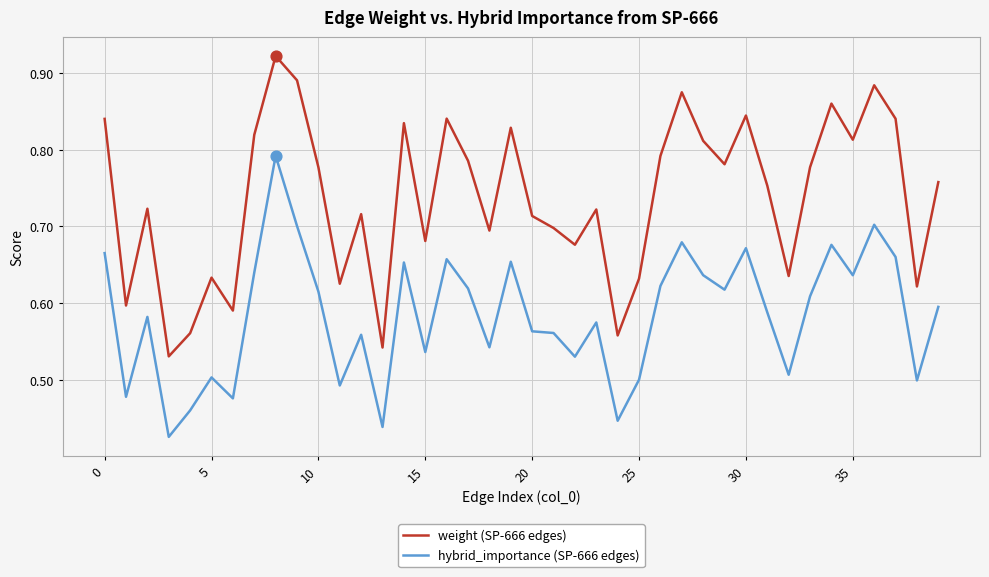

Which series has the largest total across all categories?

weight (SP-666 edges)